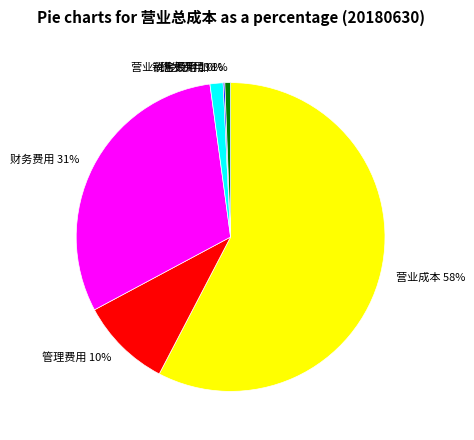

Between 营业成本 58% and 财务费用 31%, which is larger?

营业成本 58%